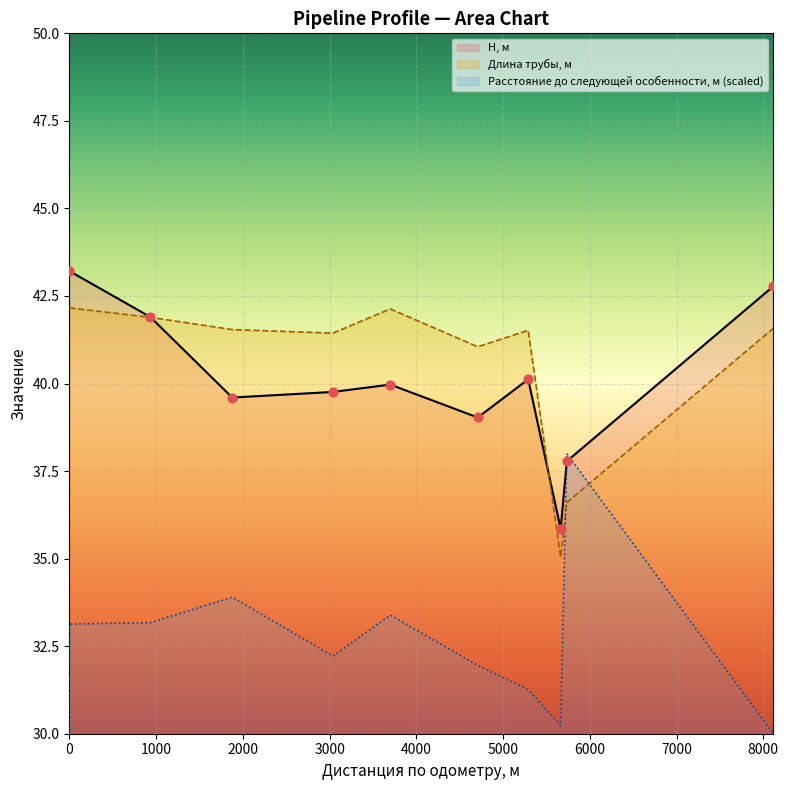

What is the minimum value shown in the chart?

30.0